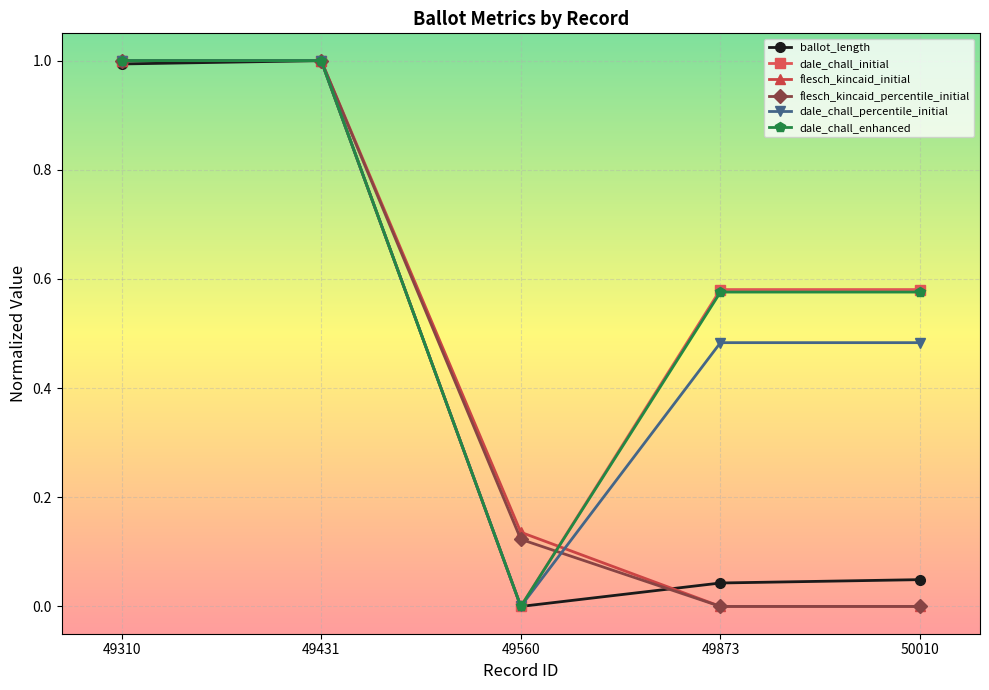

True or false: flesch_kincaid_percentile_initial has more than 2 interior local peaks.

False